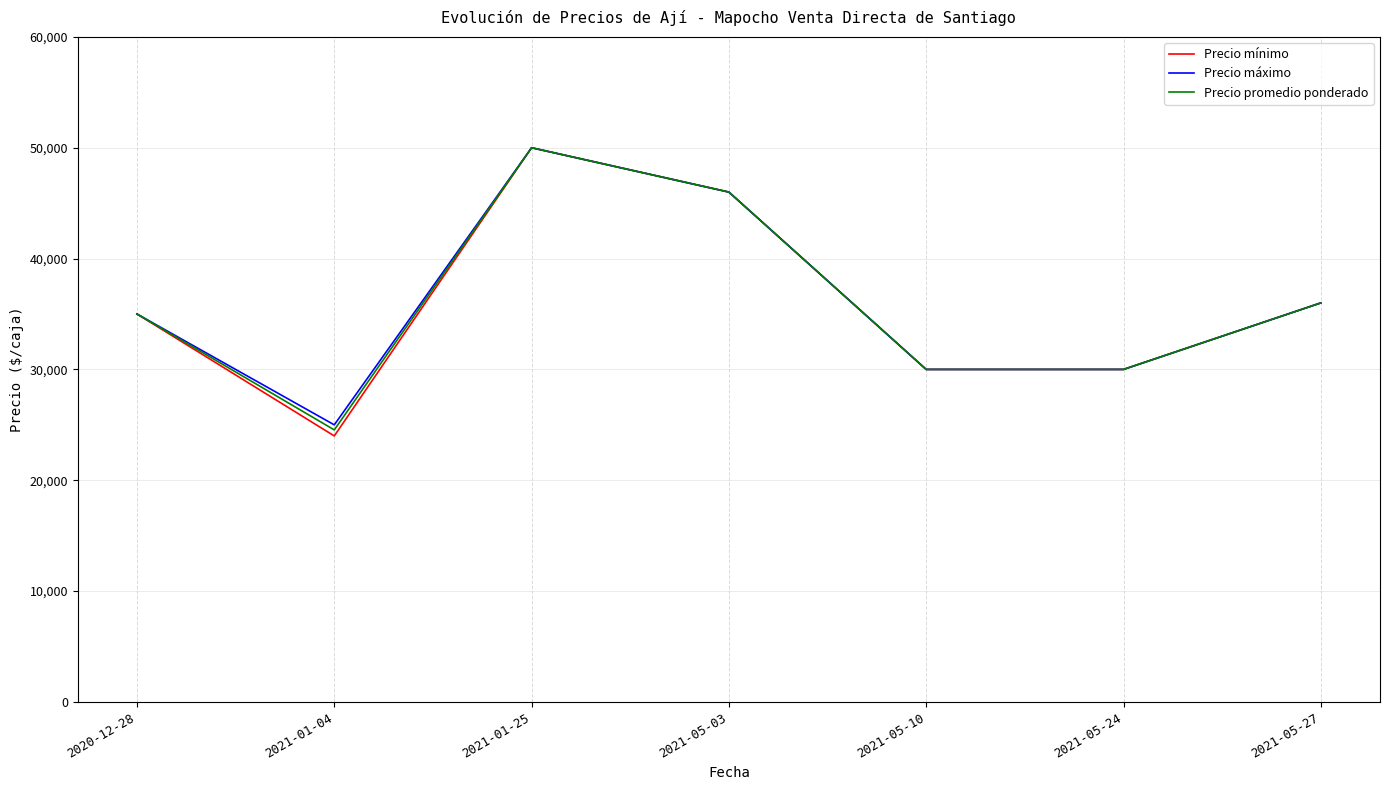

Which series has the largest range (max minus min)?

Precio mínimo